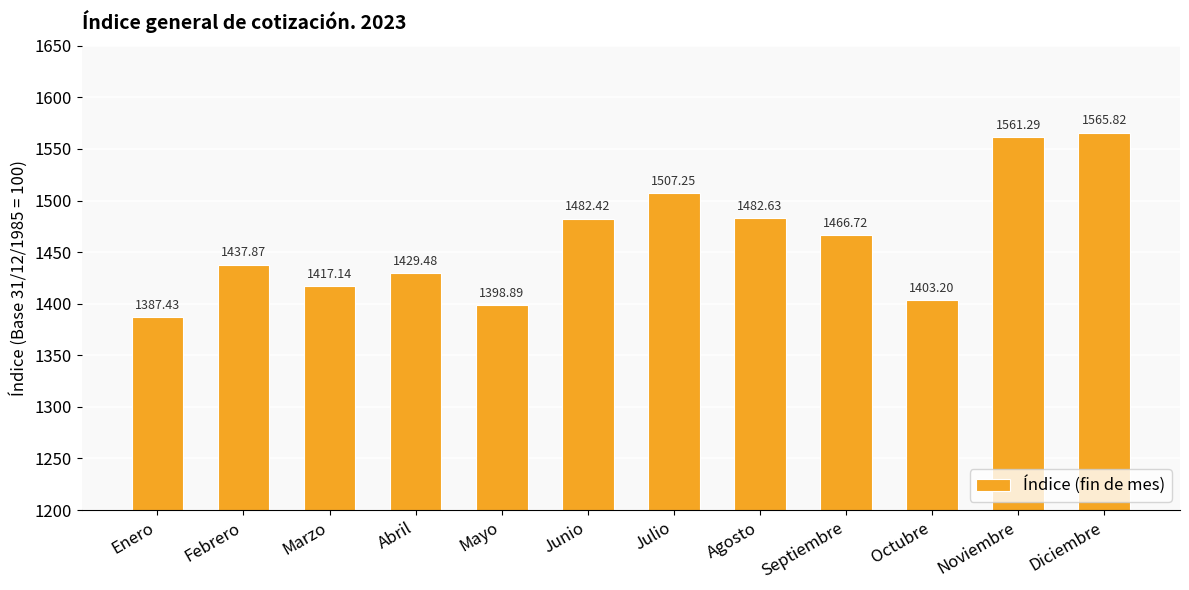

Which has a higher value, Mayo or Octubre?

Octubre